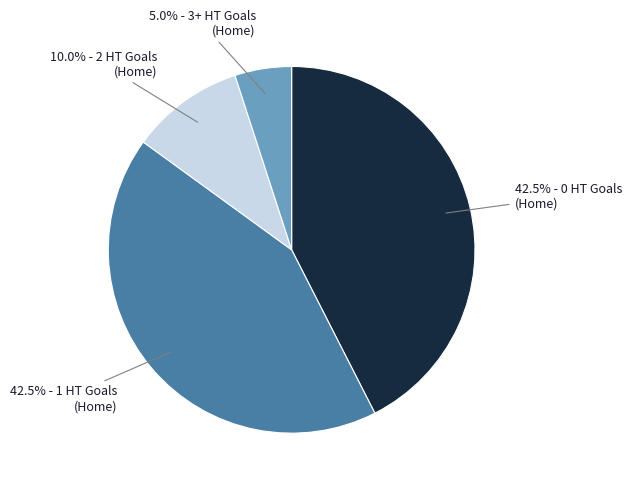

Is there any slice that represents more than half of the pie?

No